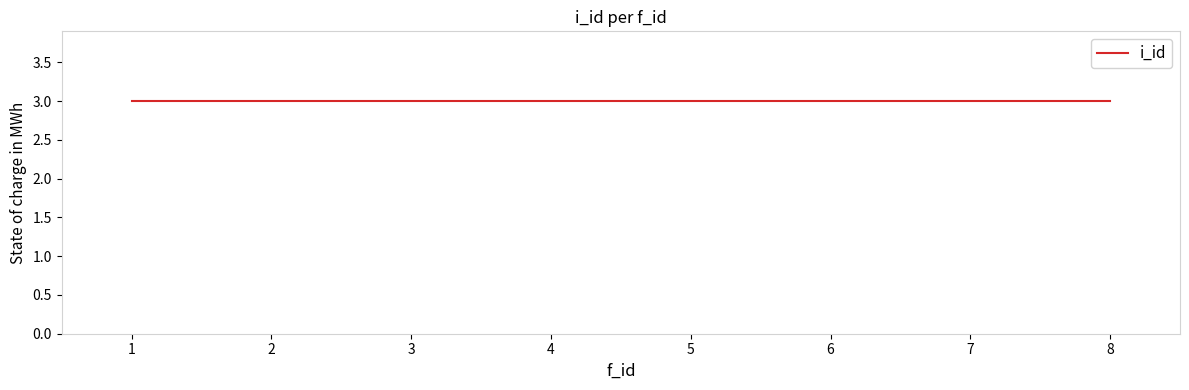

Where is the first local maximum?

1